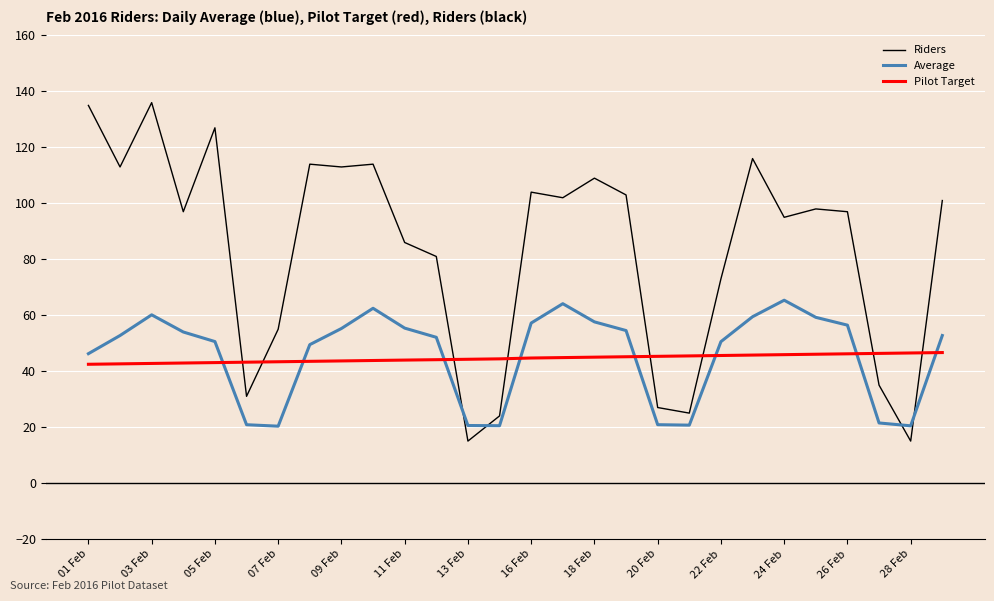

Which series has the largest total across all categories?

Riders